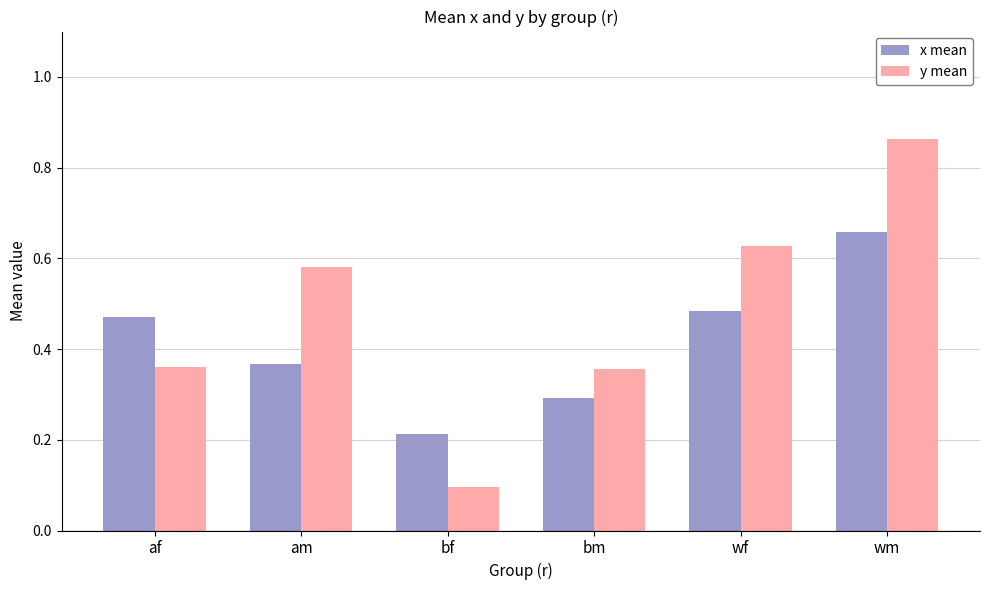

What are all the series names shown in the legend?

x mean, y mean